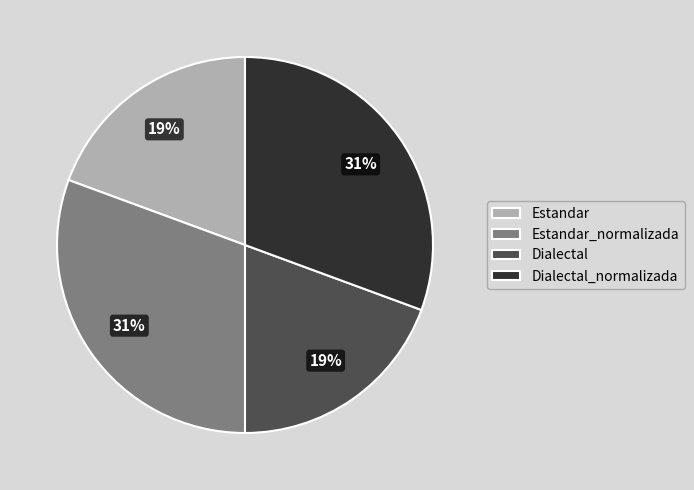

Approximately how many times larger is the value at Estandar_normalizada compared to Dialectal?

1.6